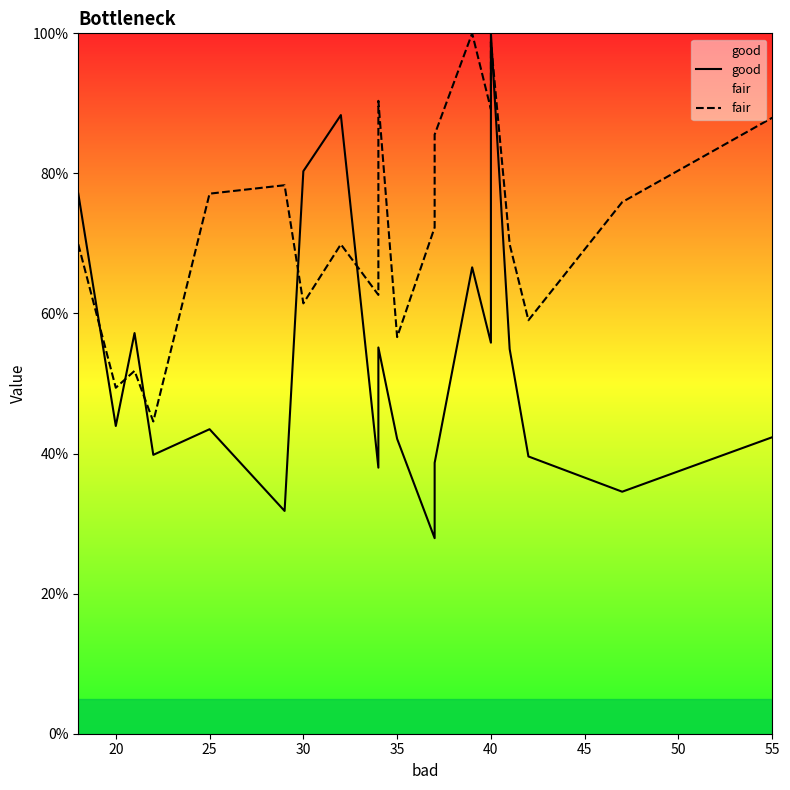

Is it true that fair equals 114.4 at 50?

False